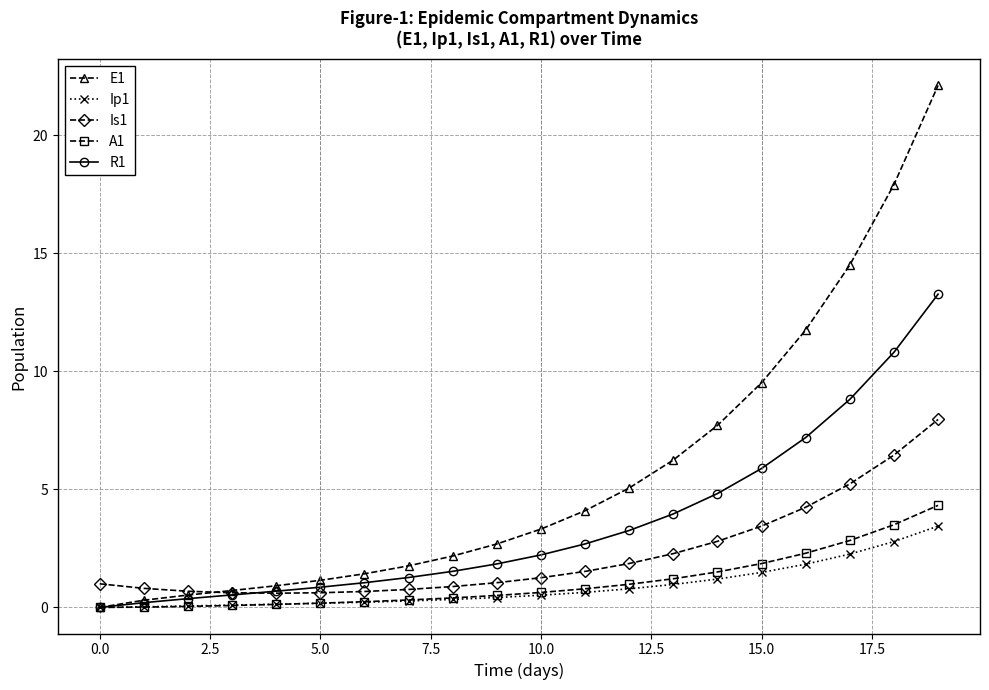

Which series has the largest total across all categories?

E1